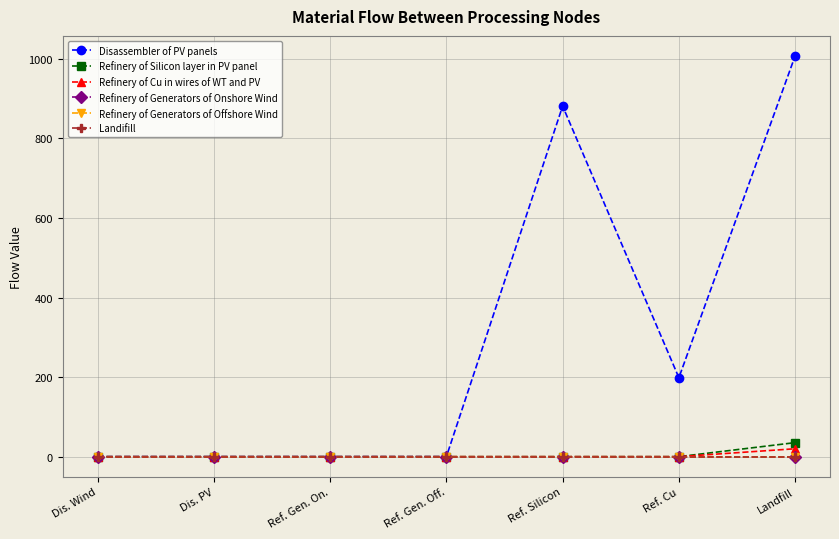

What is the difference between the maximum and minimum values in the Disassembler of PV panels series?

1007.4